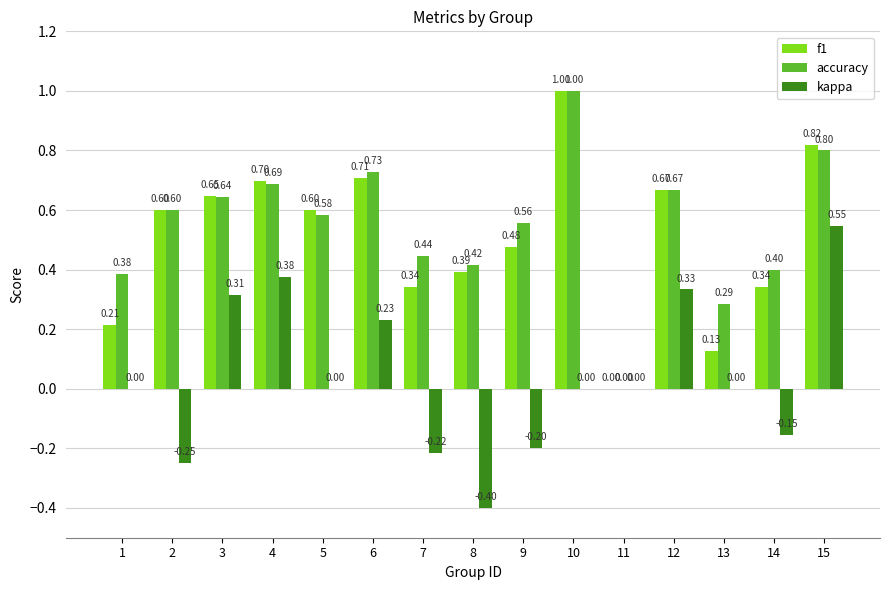

What is the sum of the accuracy values at 10 and 6?

1.7